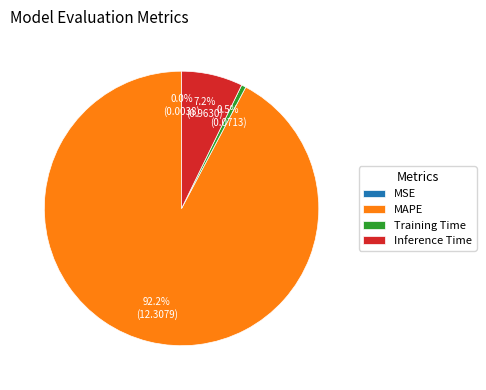

What is the largest slice in the pie chart?

MAPE